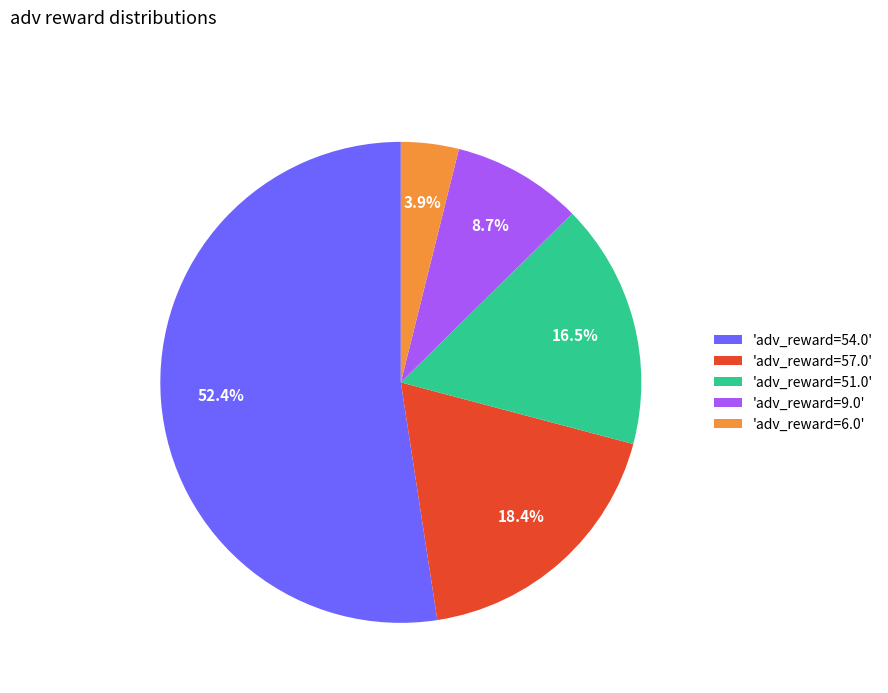

To the nearest percent, what is the average slice percentage?

20%